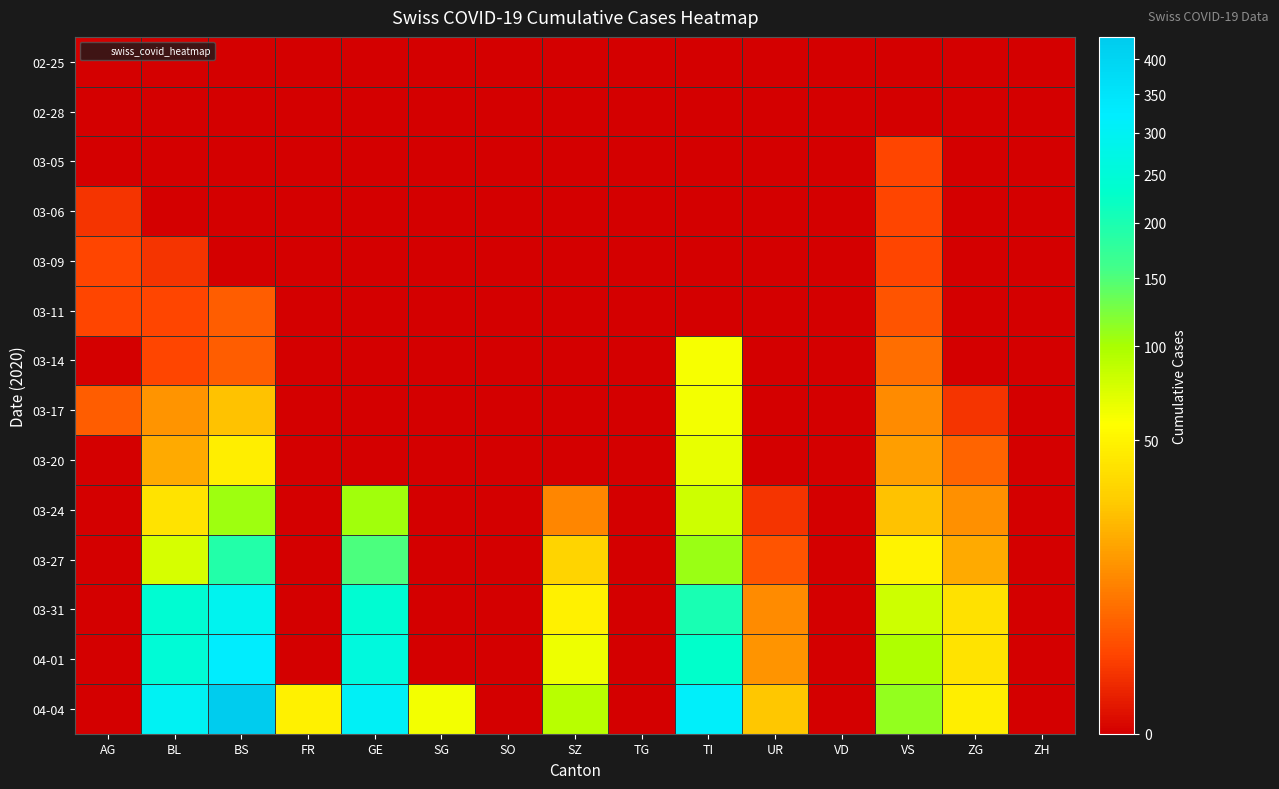

At UR, list the series in order from smallest to largest.

02-25, 02-28, 03-05, 03-06, 03-09, 03-11, 03-14, 03-17, 03-20, 03-24, 03-27, 03-31, 04-01, 04-04